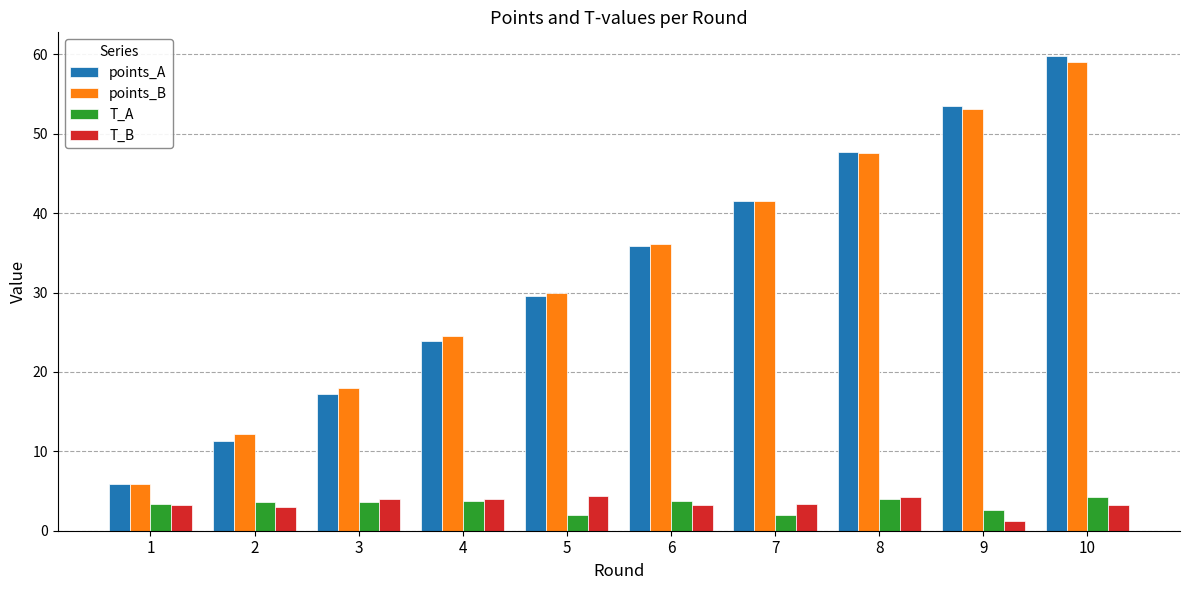

Which category has the highest value across all series?

10